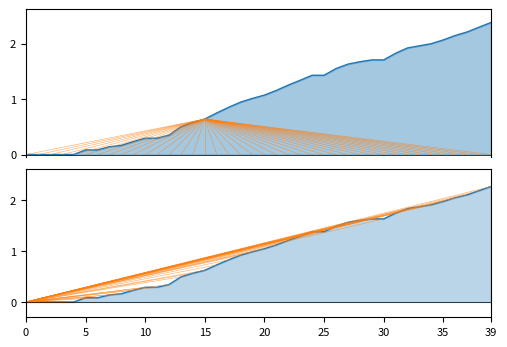

True or false: Confirmed has more than 1 interior local peaks.

False